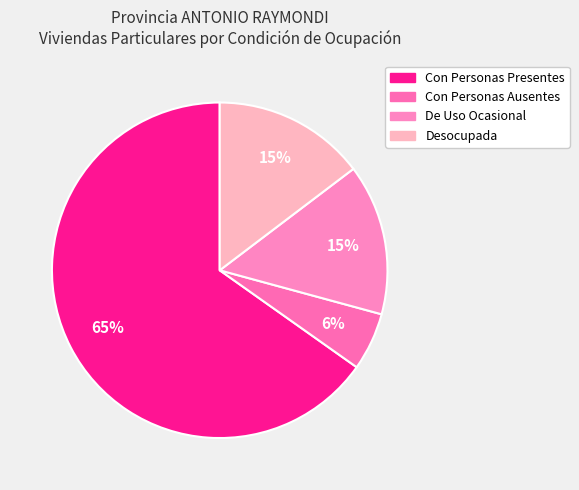

To the nearest percent, what is the average slice percentage?

25%